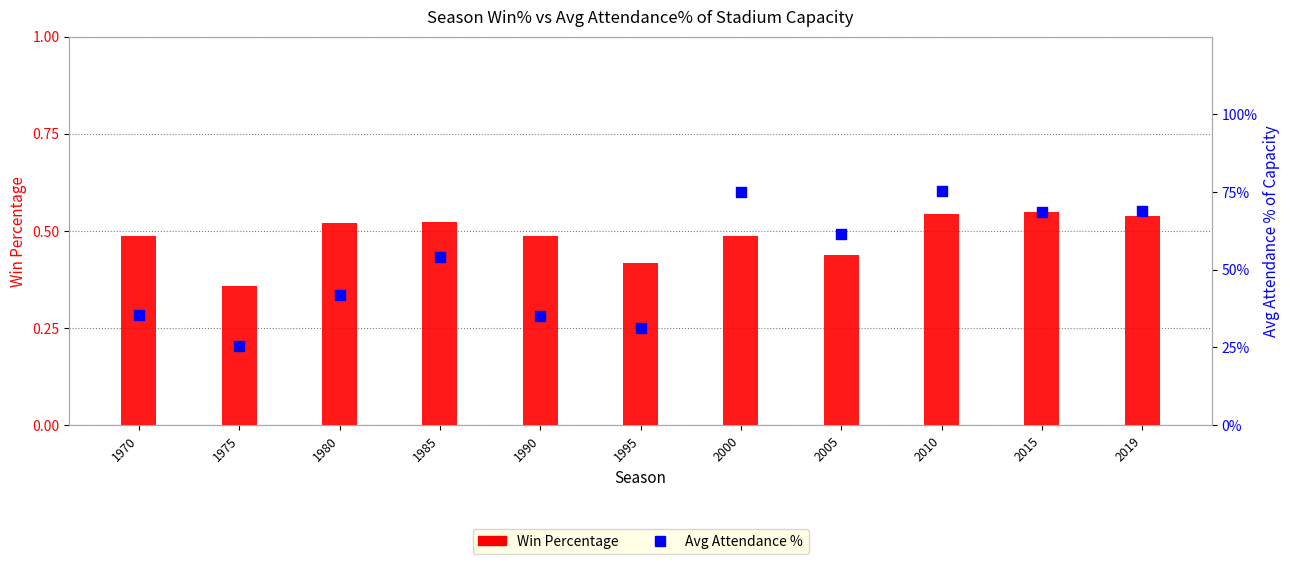

Which series contains the highest Y value?

Avg Attendance %